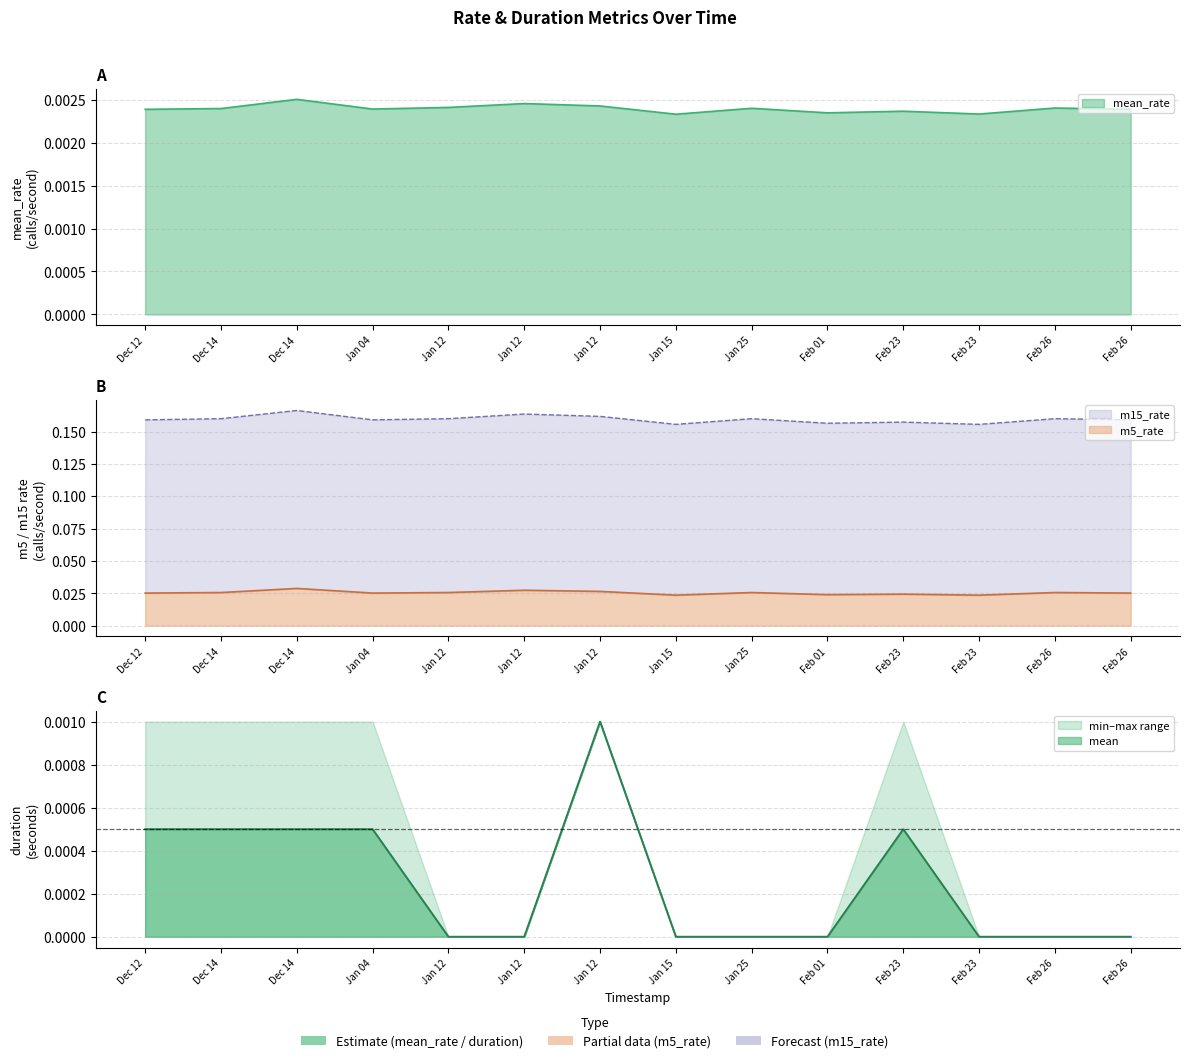

Count the number of data series in this chart.

4